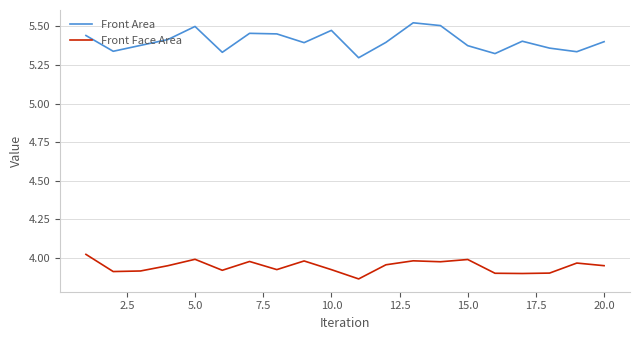

How many distinct data groups are displayed?

2